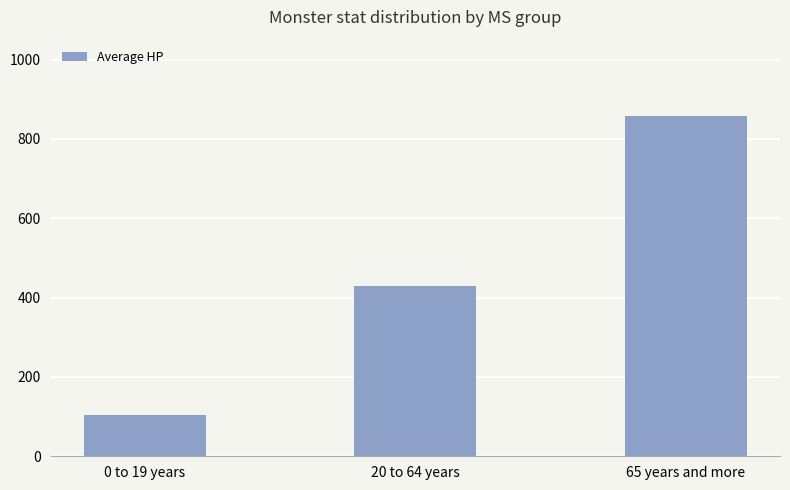

What is the average value?

464